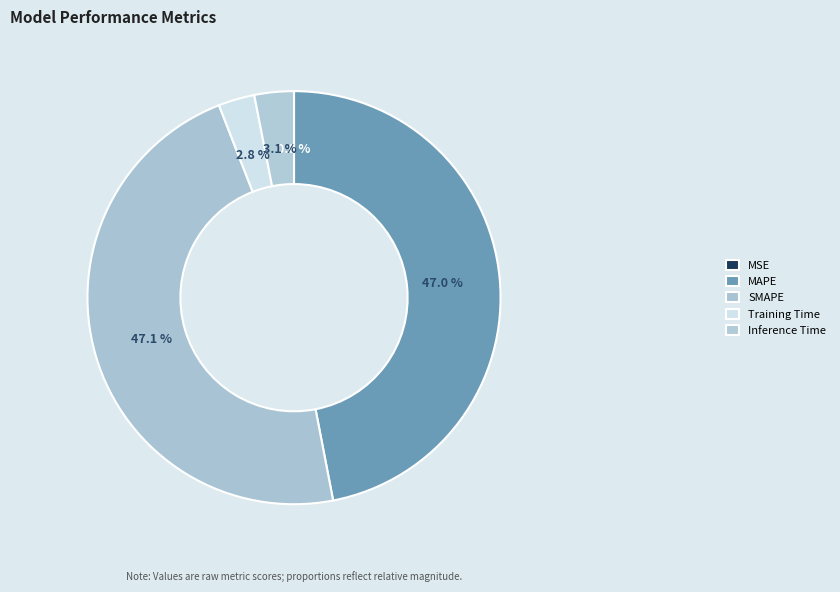

What is the largest slice in the pie chart?

SMAPE